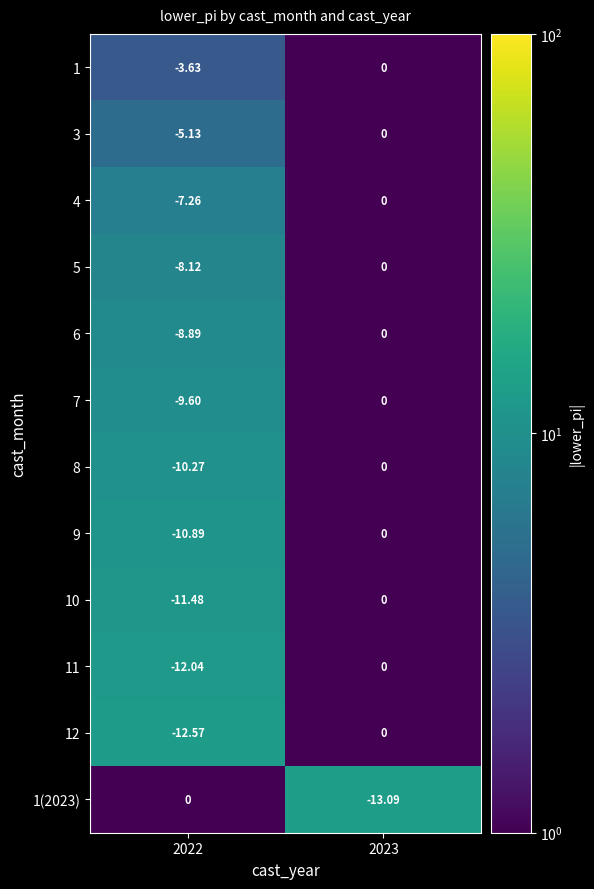

Which category has the lowest value across all series?

2023